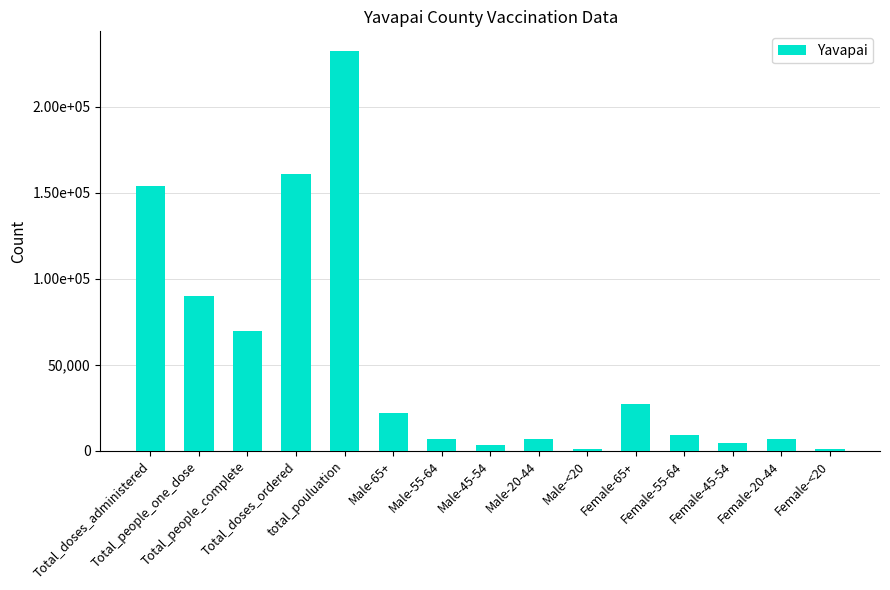

Does the chart contain stacked bars?

No